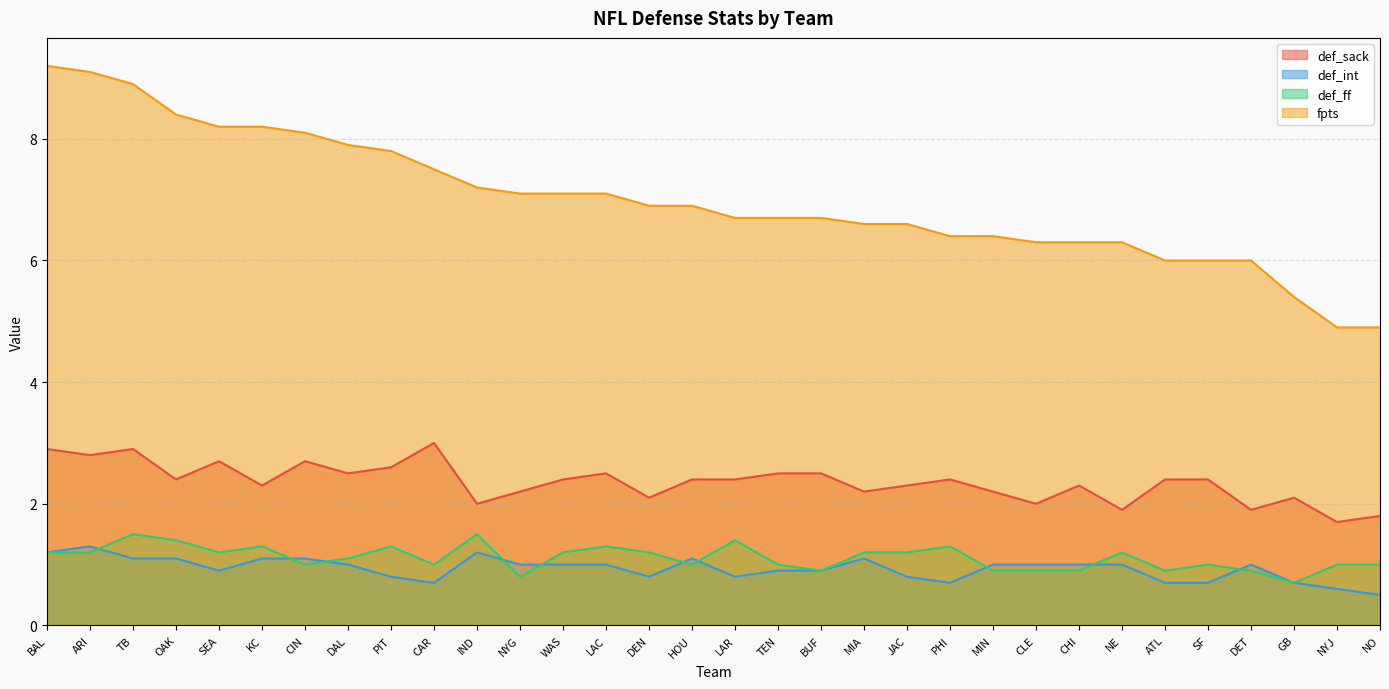

At which category is the sum across all series the highest?

BAL